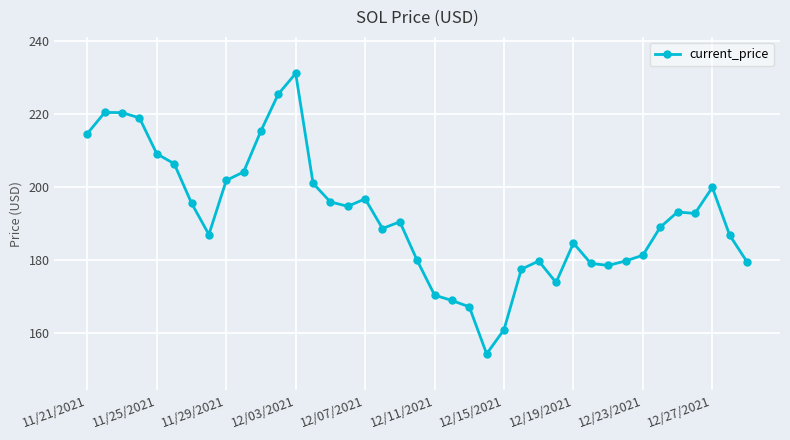

True or false: the data has more than 0 interior local peaks.

True